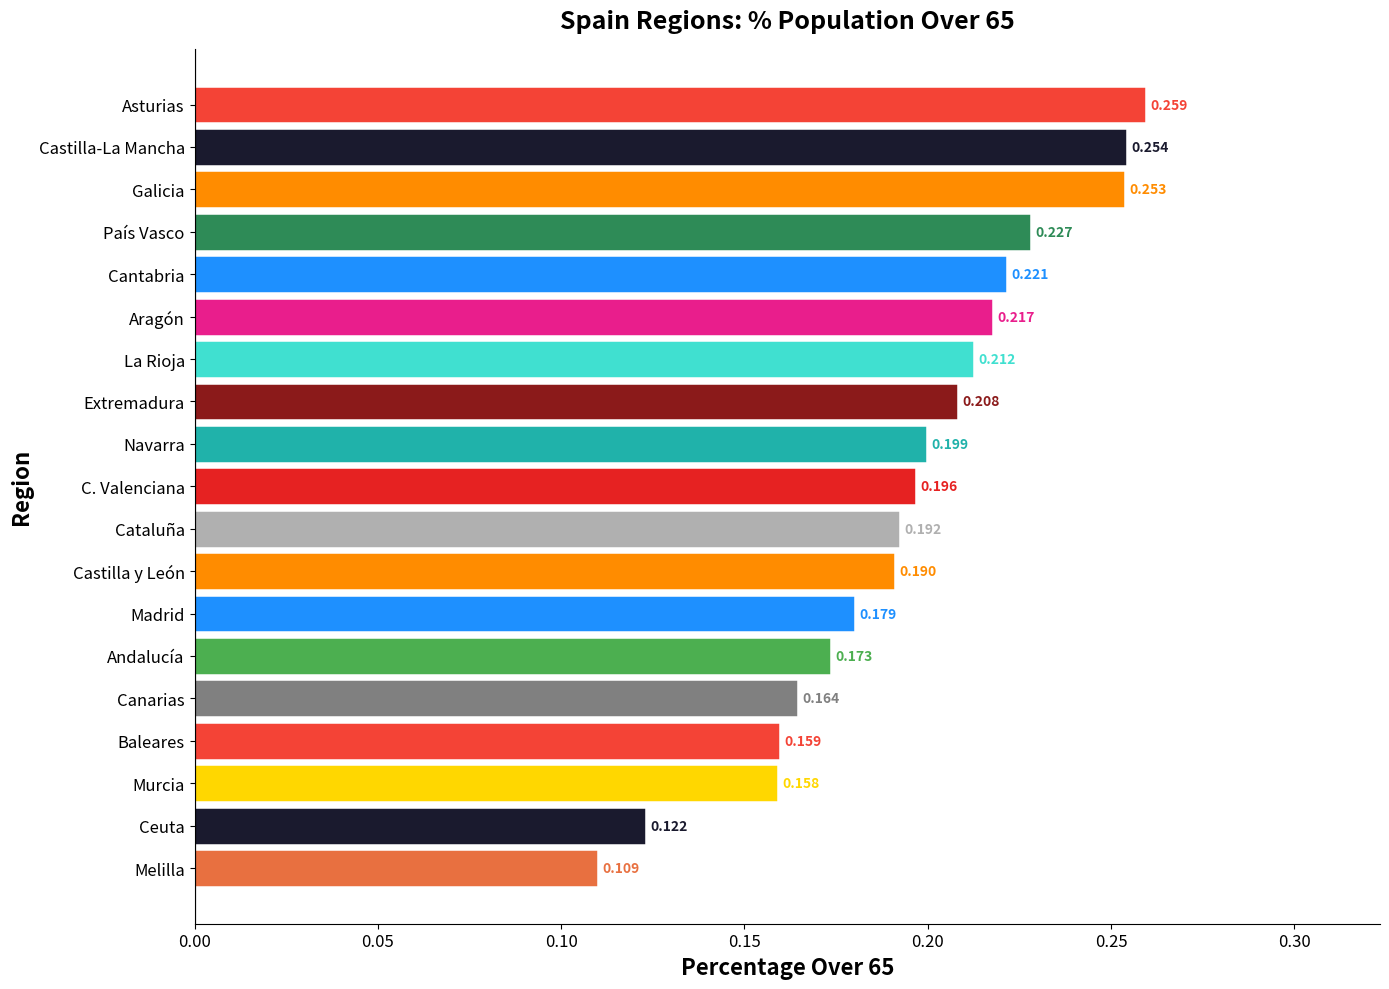

Where is the data nearest to the value 0?

Melilla